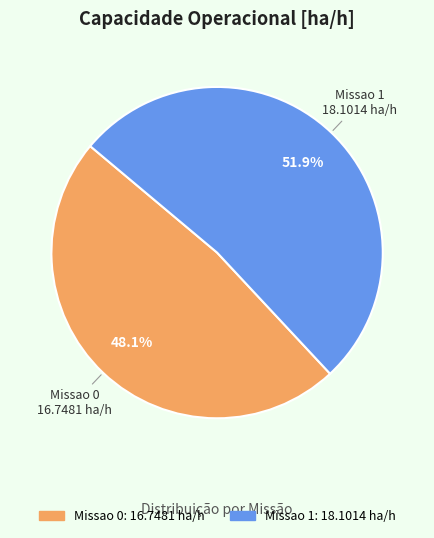

What percentage do Missao 0 and Missao 1 together represent?

100.0%